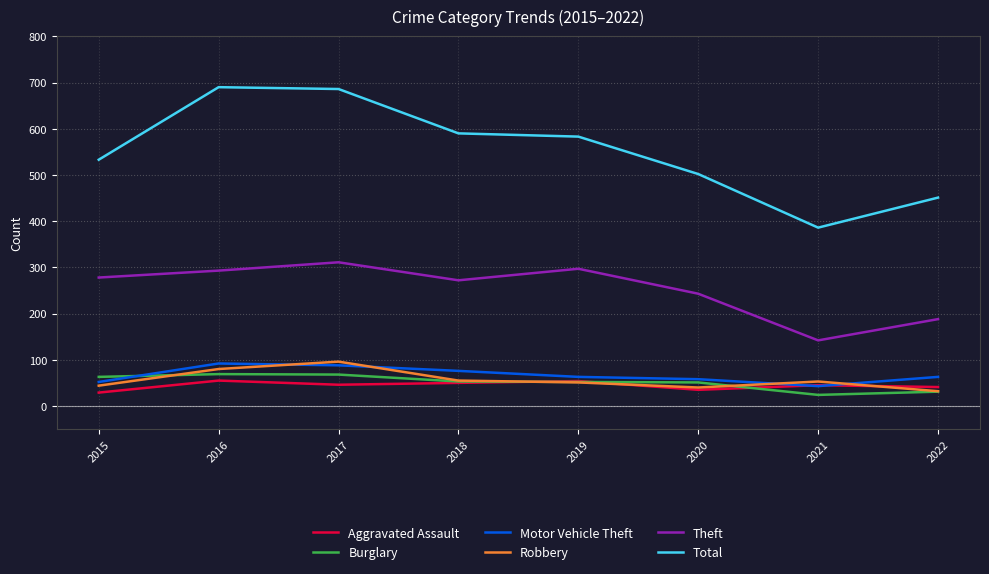

What is the total value across all series at 2022?

806